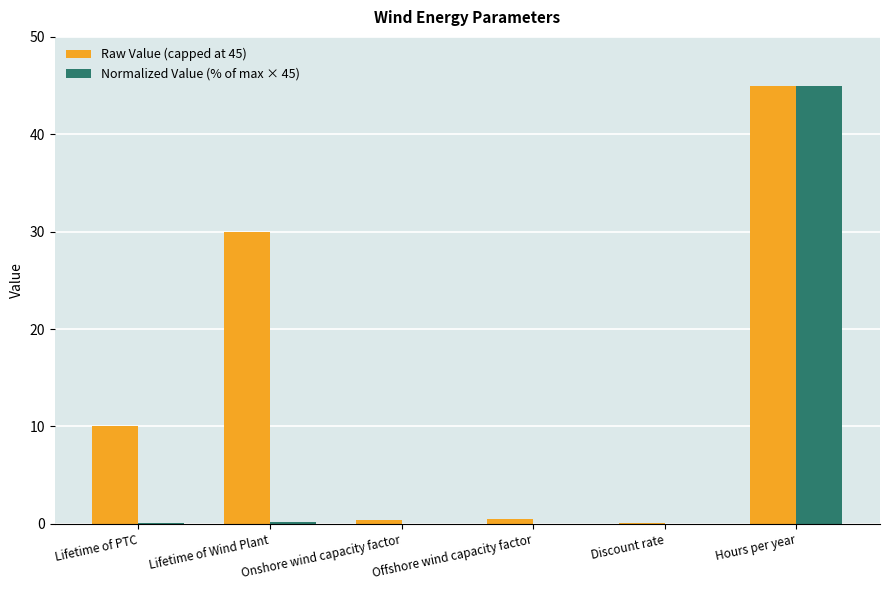

What is the sum of all Raw Value (capped at 45) values?

85.9